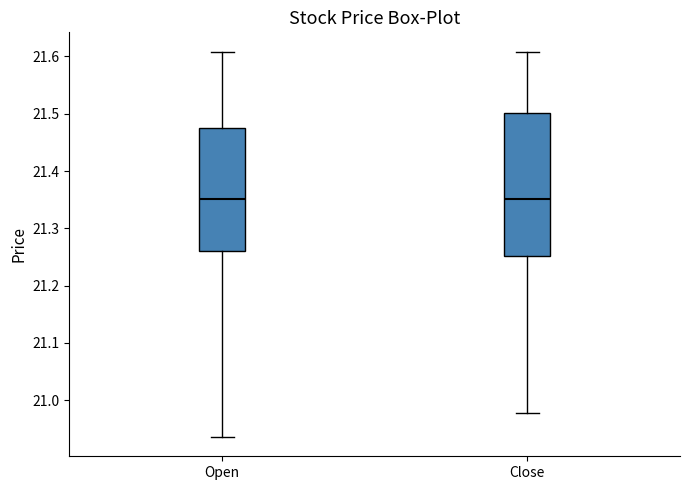

Comparing the boxes themselves (not the whiskers), which one is the tallest?

Close